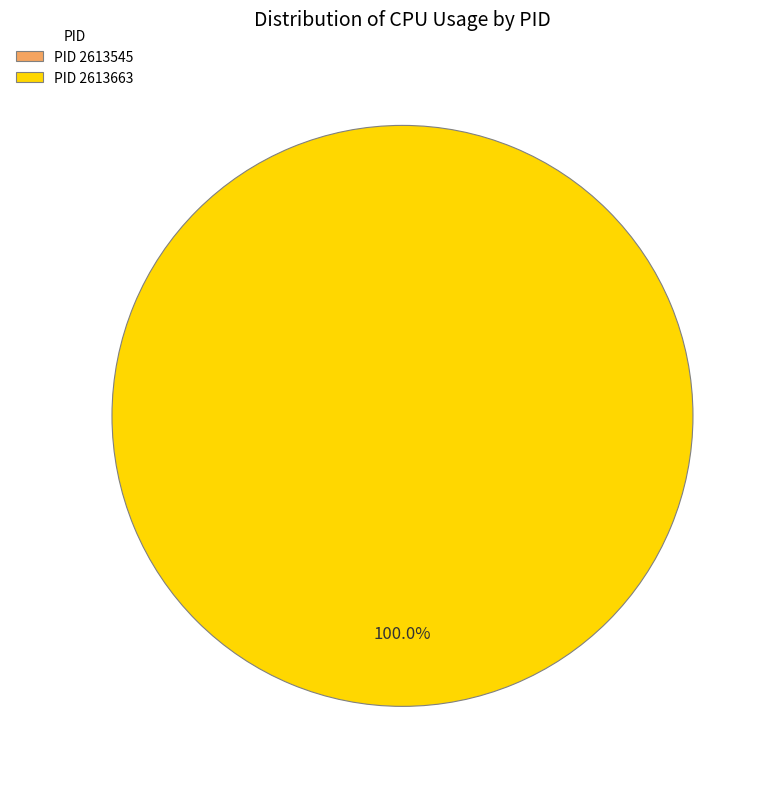

Is 2613545 the majority of the pie?

No